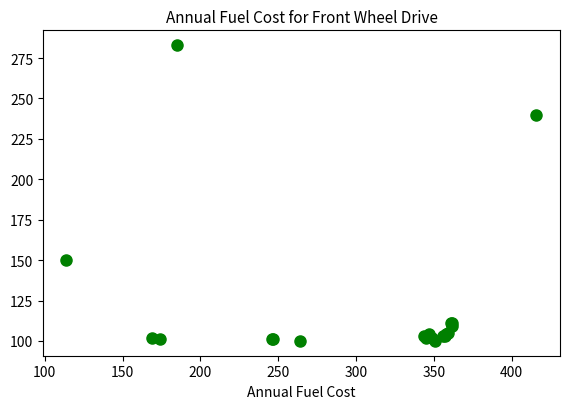

What Y value in the scatter plot is closest to 191?

150